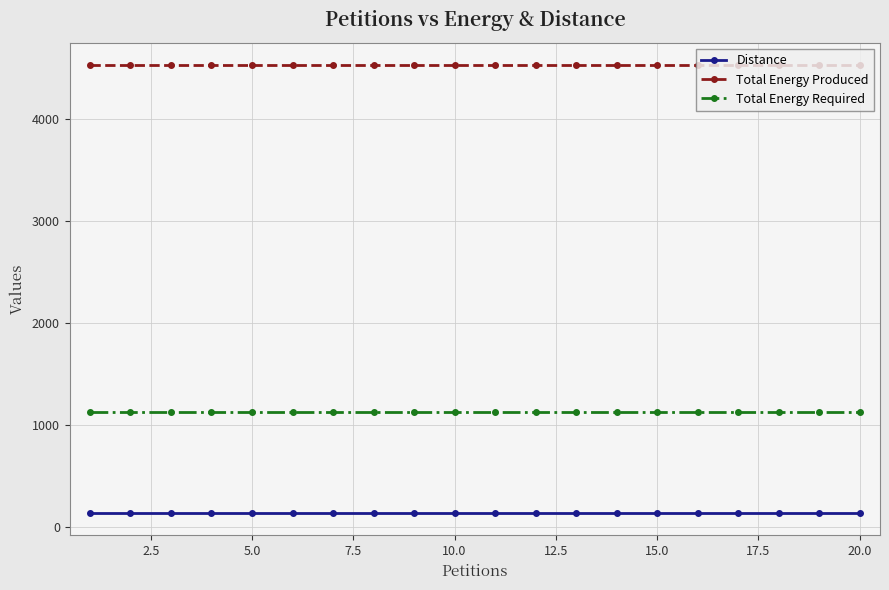

Rank the series by their average value, from lowest to highest.

Distance, Total Energy Required, Total Energy Produced